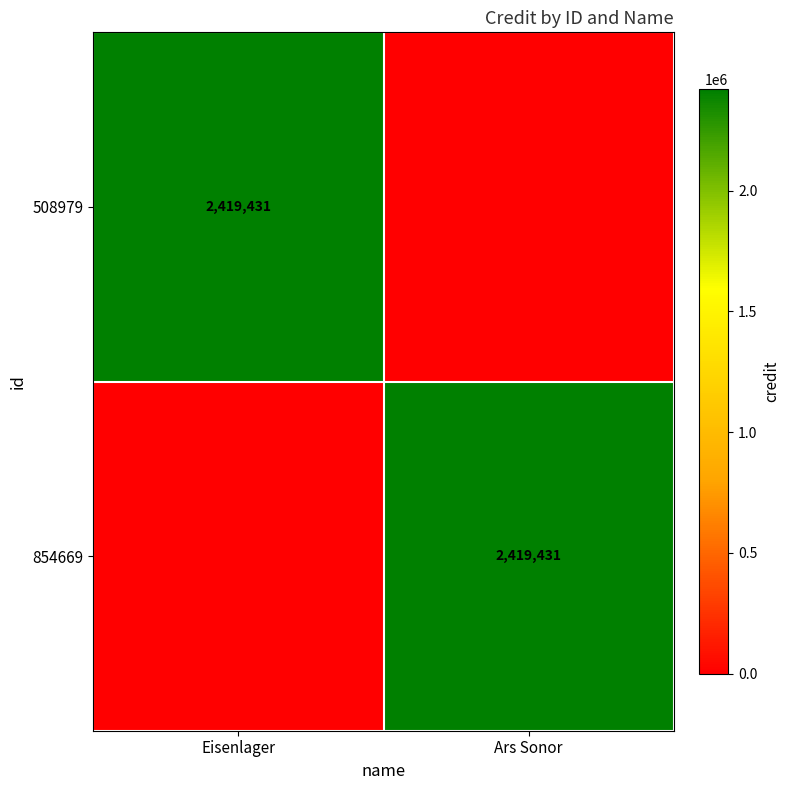

The 508979 series shows 3616134 at Eisenlager. True or false?

False